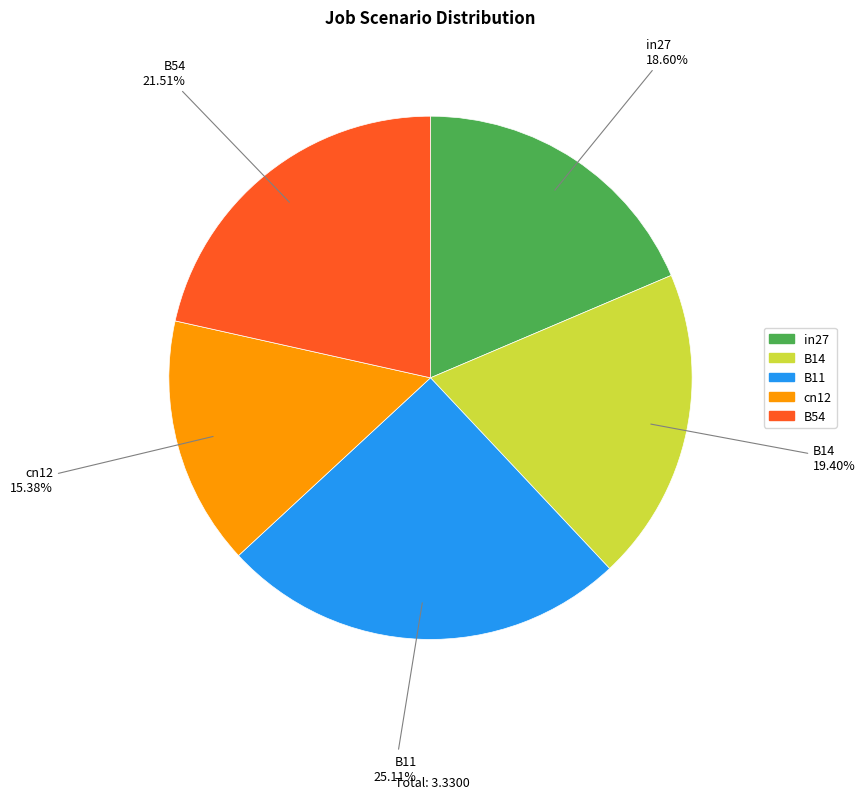

True or false: B14 accounts for 19% of the total.

True